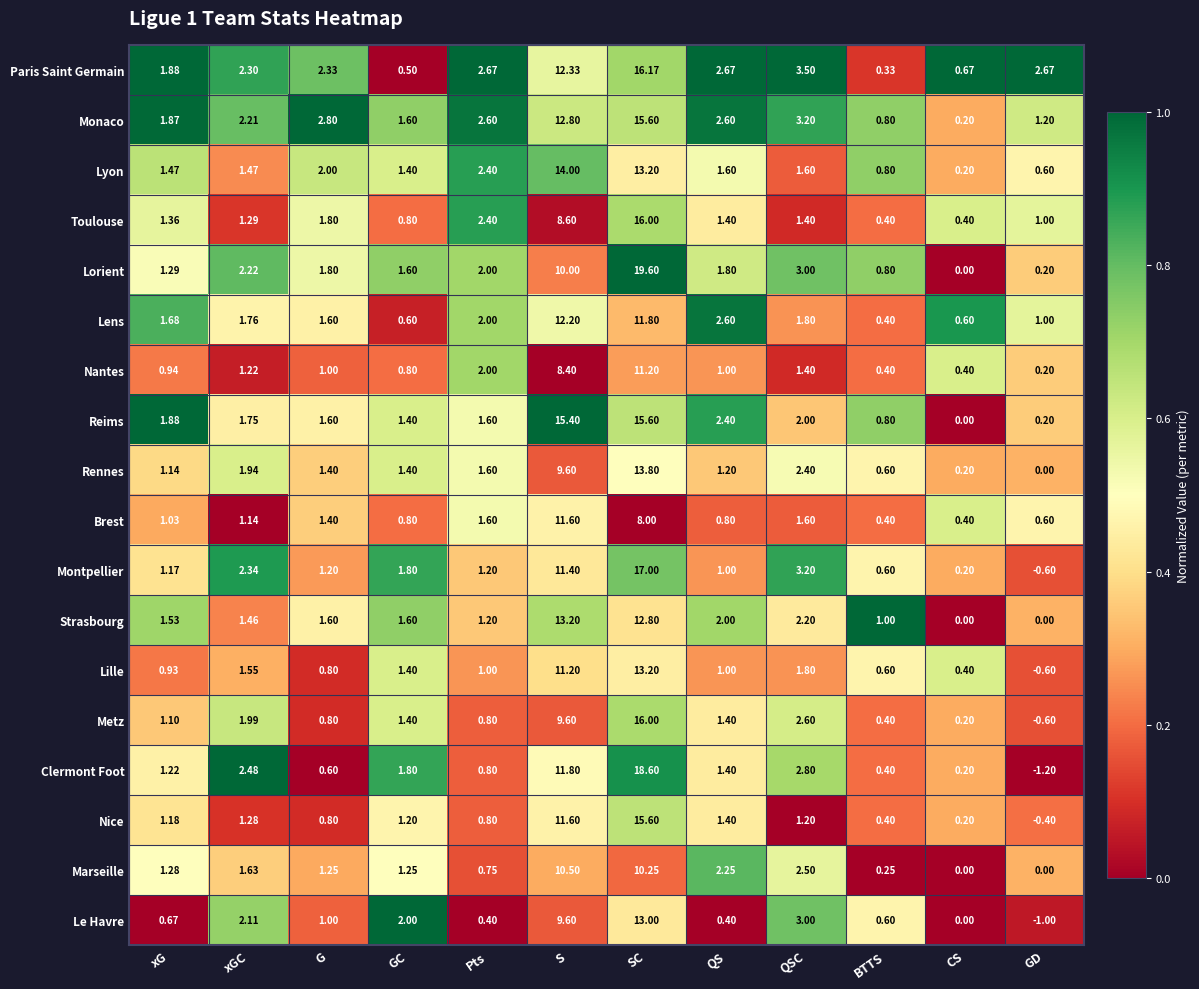

At which category does the chart reach its peak across all series?

SC